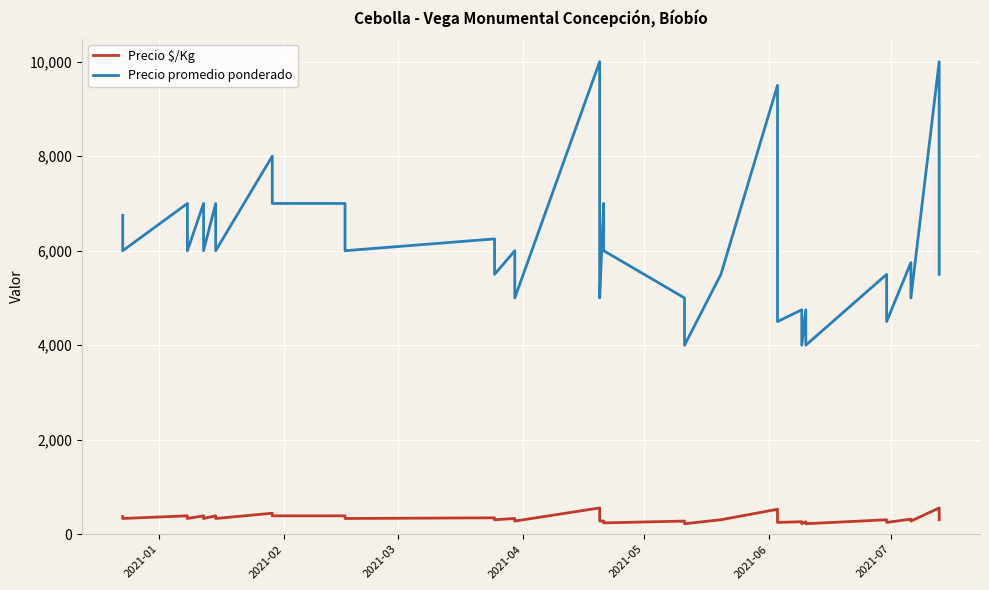

True or false: Precio promedio ponderado and Precio $/Kg cross at least once.

False